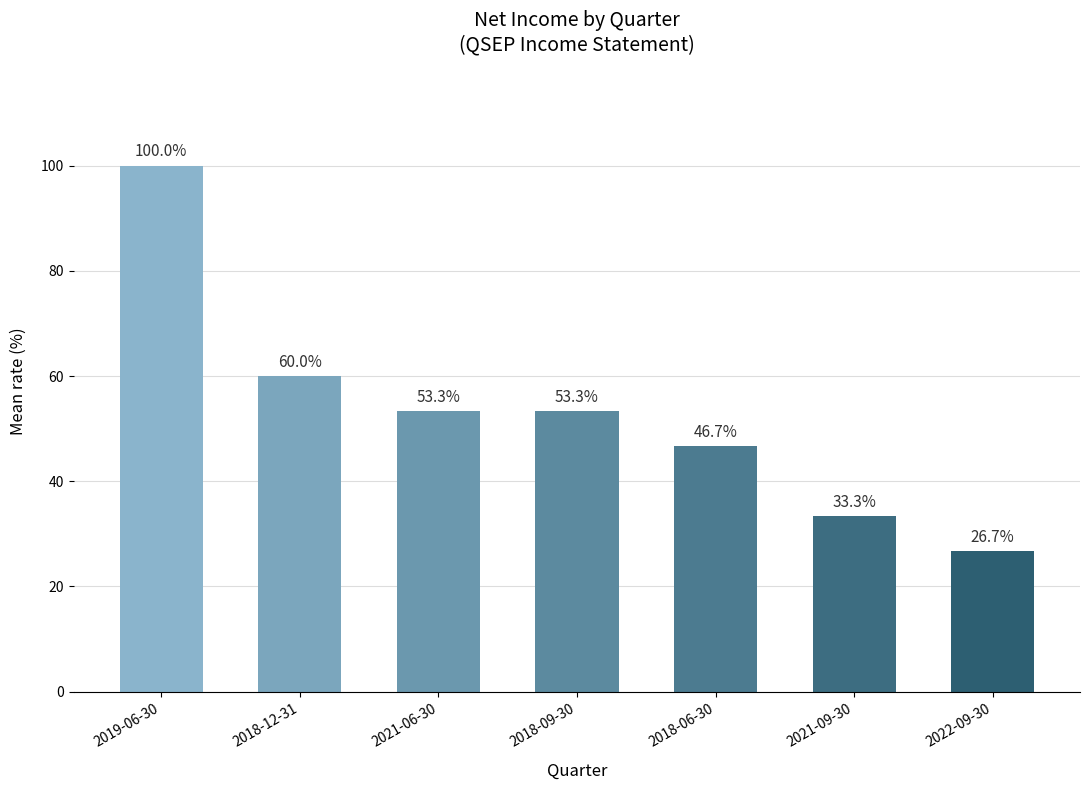

Rank the categories by value from lowest to highest.

2022-09-30, 2021-09-30, 2018-06-30, 2021-06-30, 2018-09-30, 2018-12-31, 2019-06-30